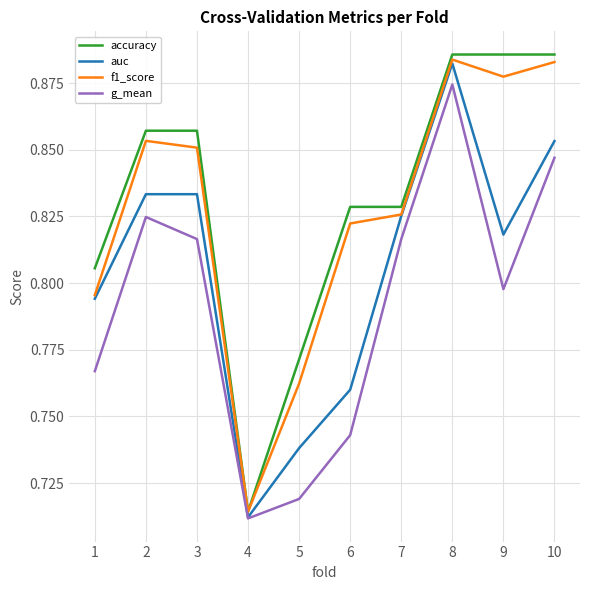

True or false: accuracy and g_mean intersect in this chart.

False